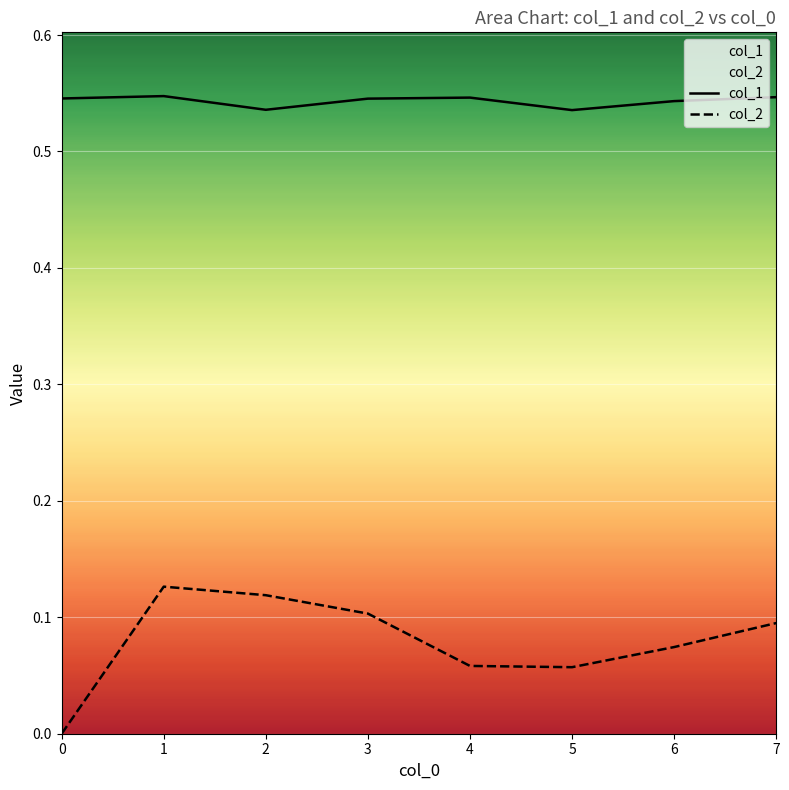

Is it true that col_2 equals 0.1 at 1?

False